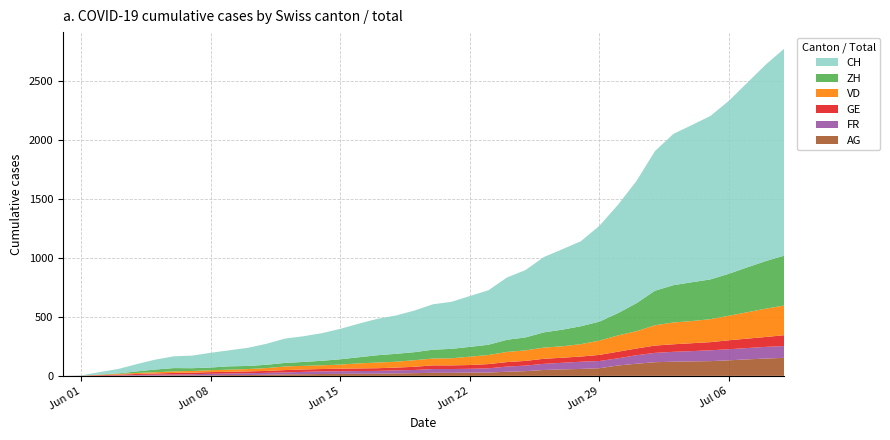

Reading right to left, list all the values displayed in this chart.

CH: 1756	1667	1566	1467	1386	1333	1283	1184	1036	918	813	721	682	639	571	528	462	431	399	385	353	325	309	285	258	234	218	206	178	154	136	125	107	100	84	62	38	20	3	0
ZH: 423	404	381	356	337	329	316	293	237	189	161	152	141	129	110	103	87	83	80	75	68	67	62	52	45	38	33	30	28	26	28	23	23	28	23	13	5	2	0	0
VD: 252	240	224	208	195	188	185	172	147	138	121	105	97	95	89	86	77	71	60	58	56	50	48	43	35	32	31	31	24	20	19	16	15	13	11	9	6	4	0	0
GE: 92	84	80	76	69	67	64	62	57	56	52	44	43	43	40	38	36	32	31	31	27	23	23	22	22	20	20	20	16	16	14	14	13	13	10	8	6	4	1	0
FR: 100	99	96	94	92	87	84	79	72	61	61	61	56	52	47	44	36	32	32	32	27	26	24	23	22	22	20	16	16	15	13	13	9	7	7	5	3	2	0	0
AG: 153	147	140	132	125	123	120	116	103	88	65	59	55	50	40	35	28	28	26	26	23	21	18	18	17	16	14	13	10	7	7	5	5	5	3	3	1	0	0	0